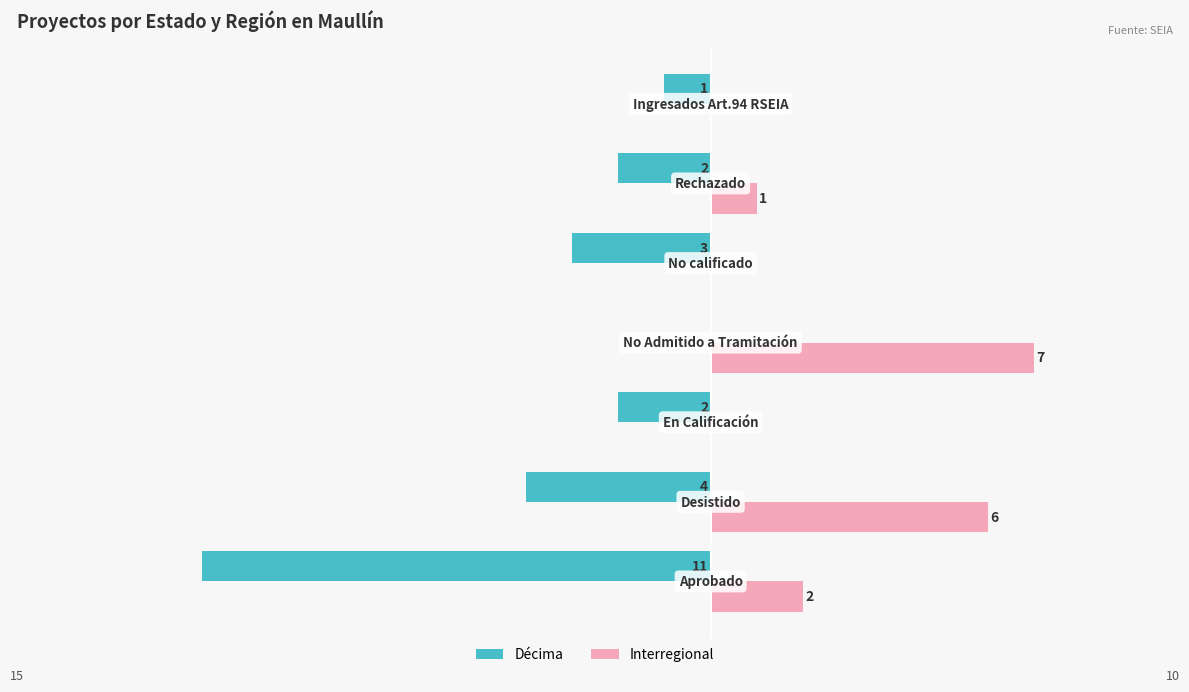

What are all the series names shown in the legend?

Décima, Interregional